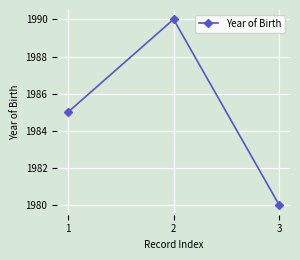

What is the sum of the values at 3 and 1?

3965